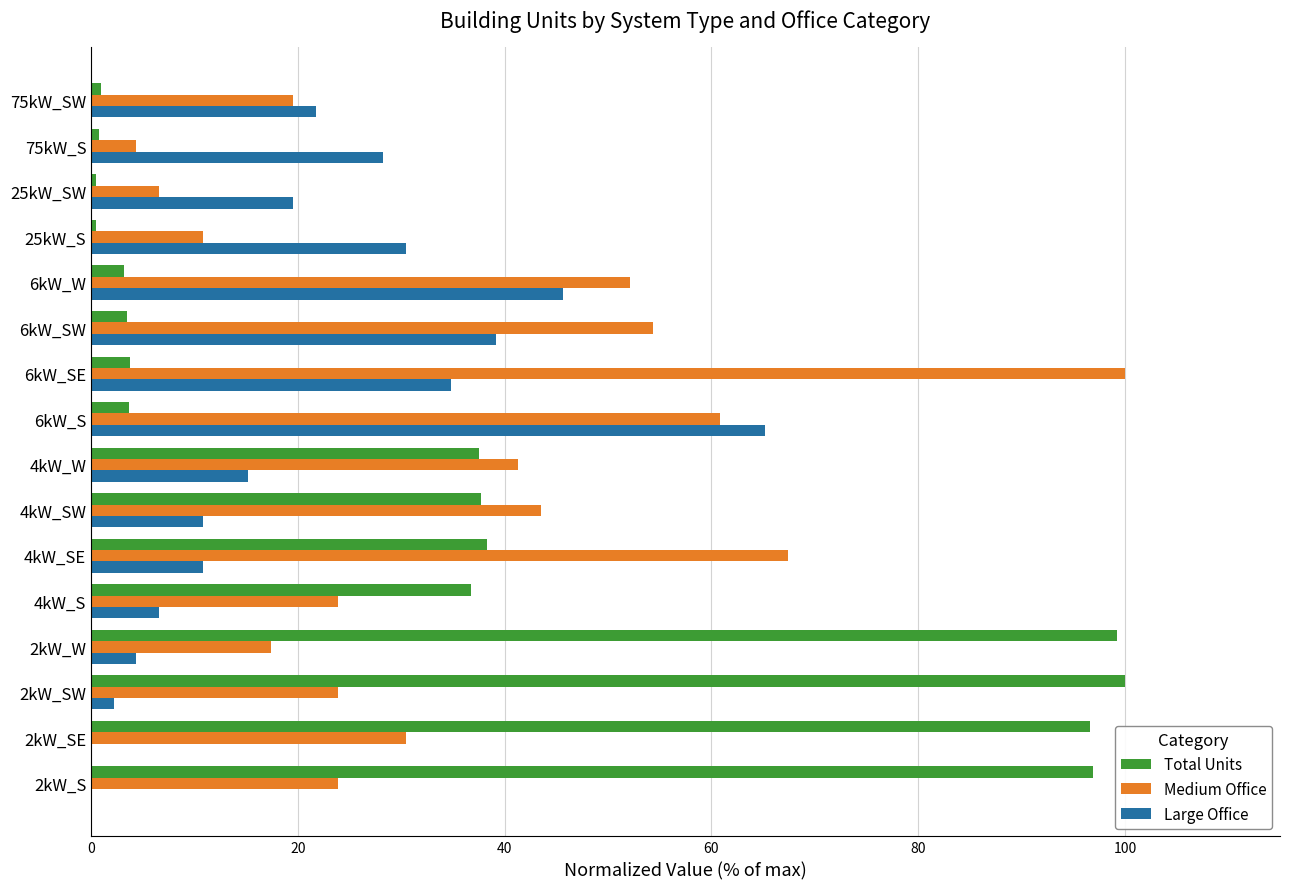

What is the maximum value for Total Units?

100.0